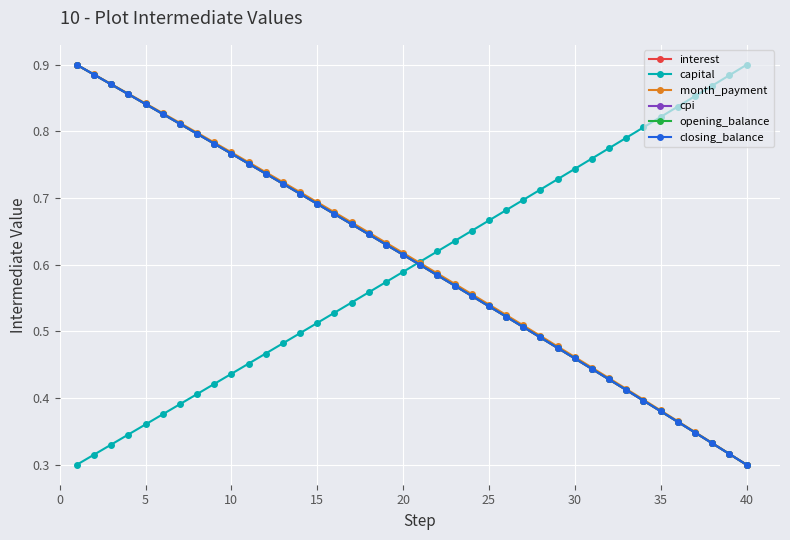

Does the chart have visible grid lines?

Yes